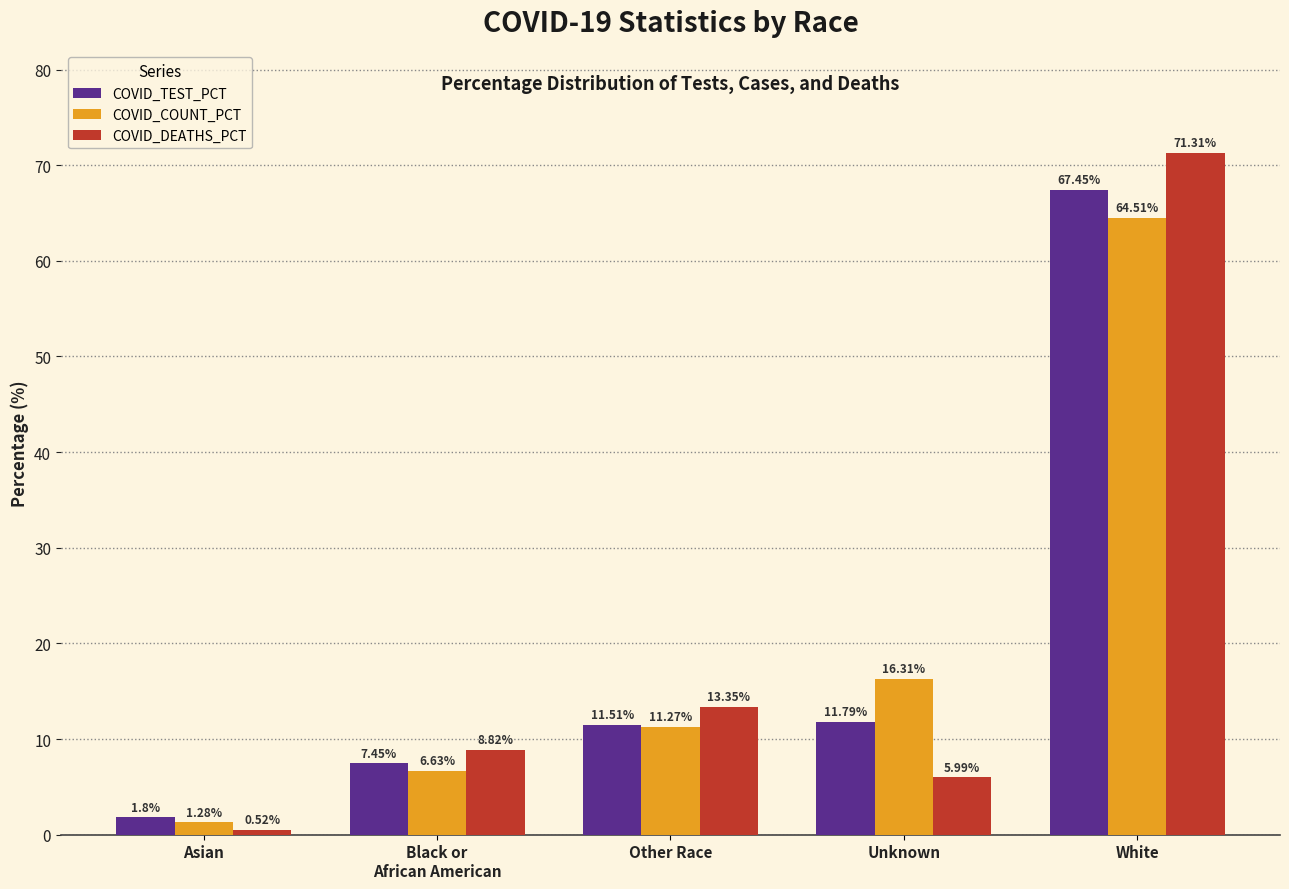

How many distinct data groups are displayed?

3